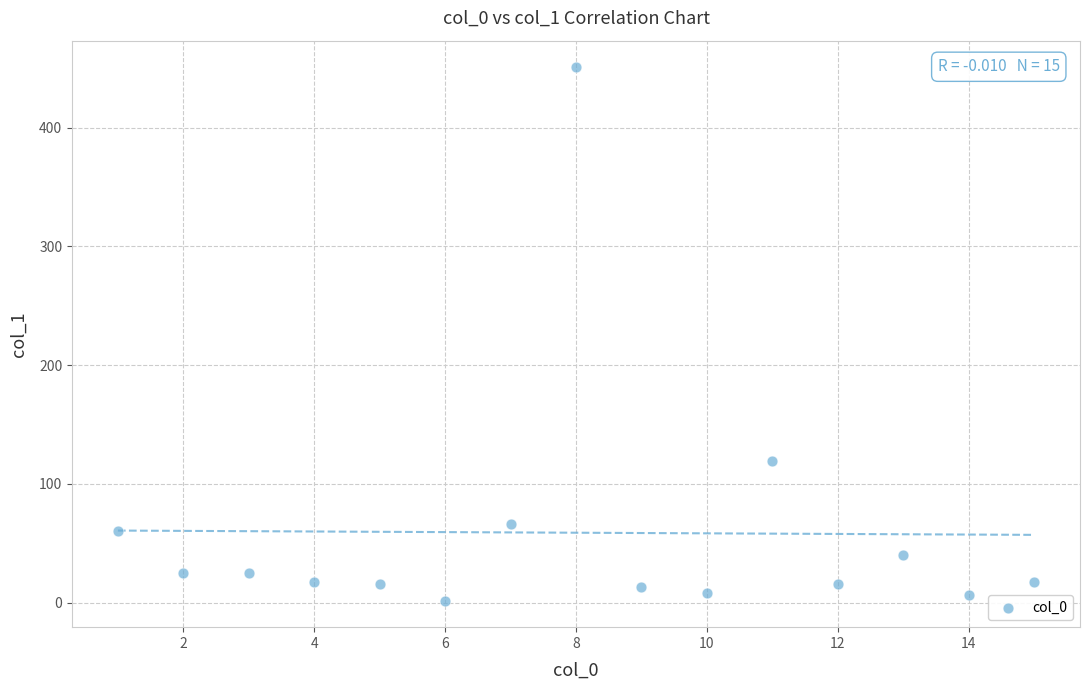

What is the range of Y values (max minus min)?

448.8